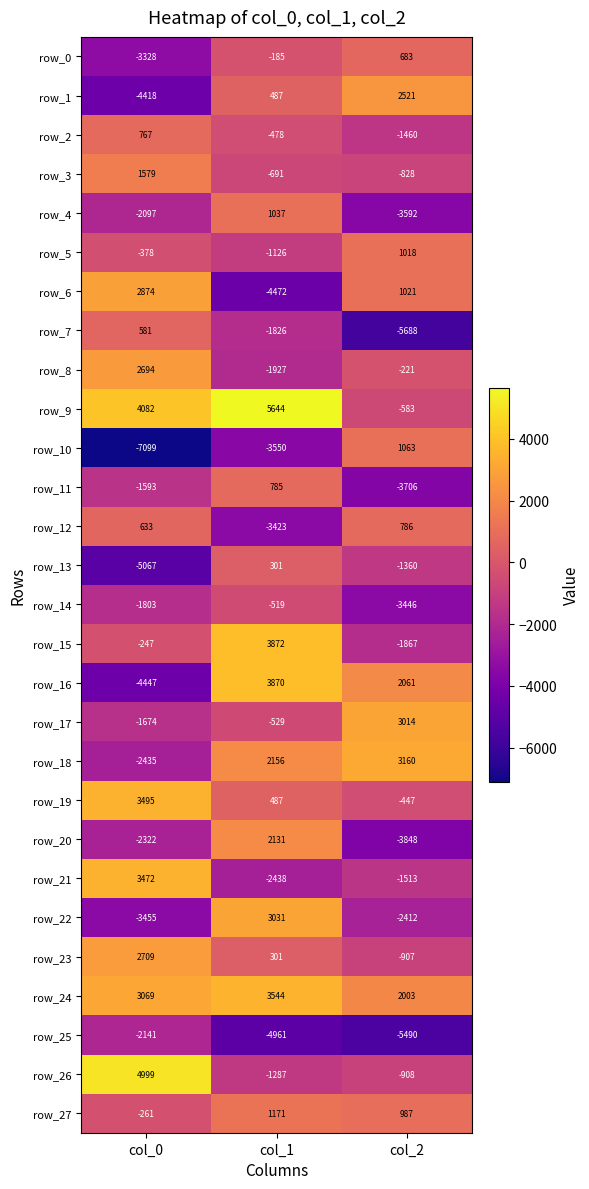

Rank the series by their maximum value, from highest to lowest.

row_9, row_26, row_15, row_16, row_24, row_19, row_21, row_18, row_22, row_17, row_6, row_23, row_8, row_1, row_20, row_3, row_27, row_10, row_4, row_5, row_12, row_11, row_2, row_0, row_7, row_13, row_14, row_25